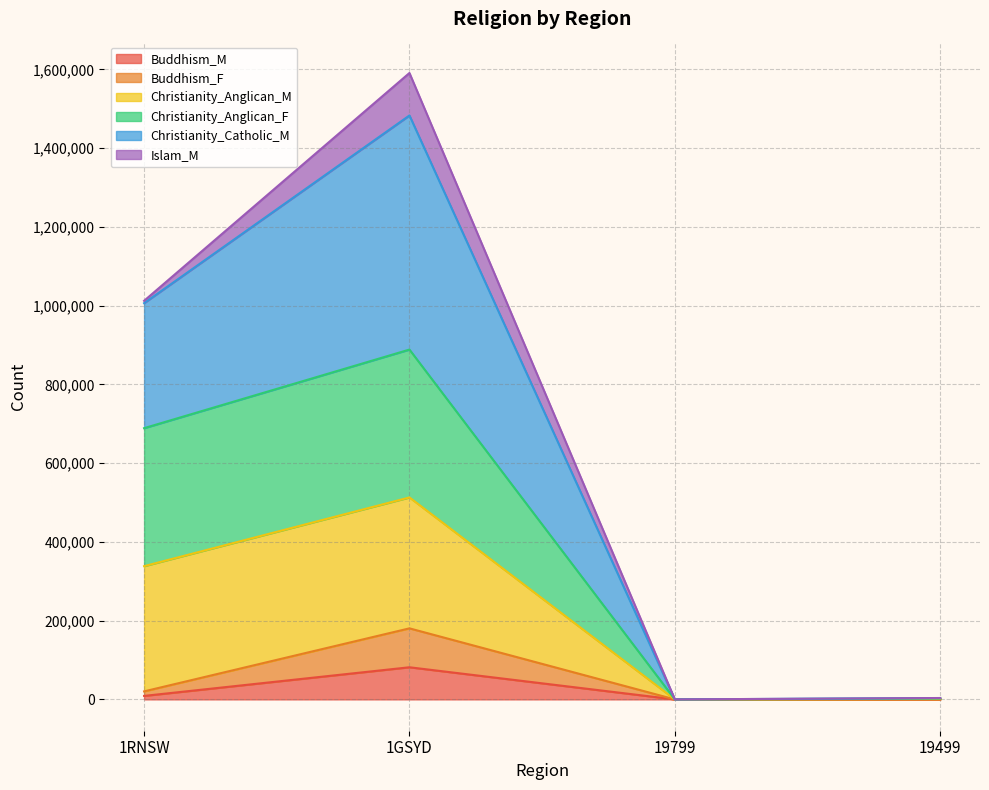

True or false: Buddhism_F and Christianity_Anglican_M cross at least once.

False